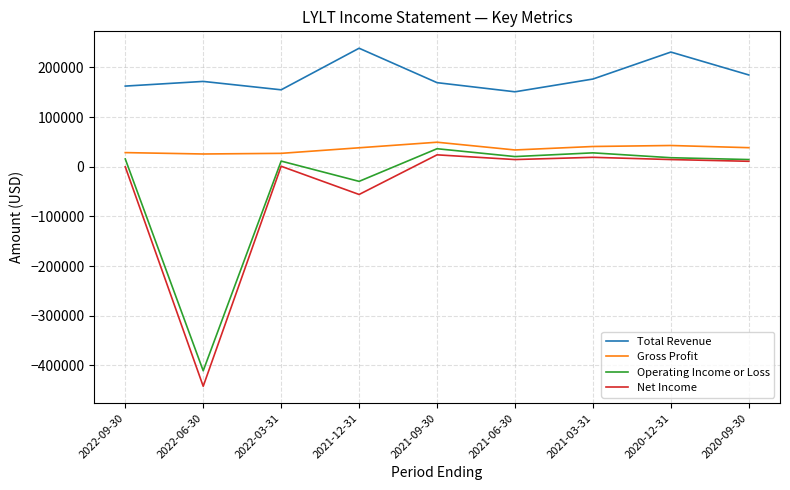

The value of Operating Income or Loss at 2022-06-30 is -410700. True or false?

True